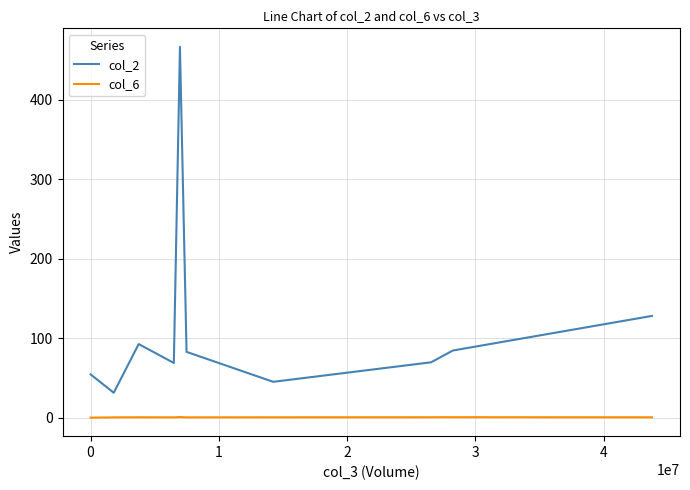

Rank the series by their average value, from lowest to highest.

col_6, col_2